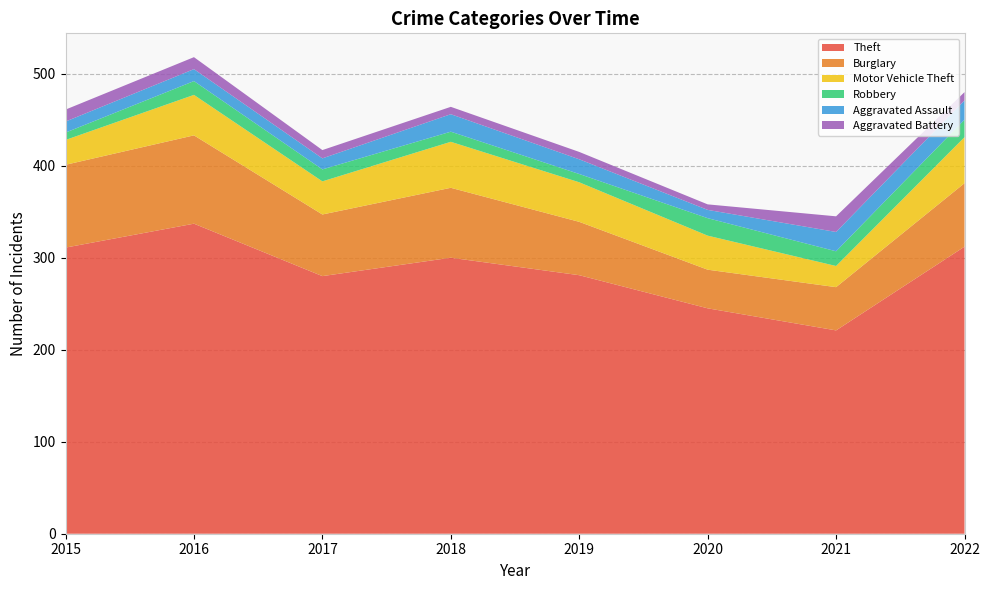

Reading left to right, what are all the values shown in this chart?

Theft: 311	337	280	300	281	245	221	312
Burglary: 90	96	67	76	58	42	47	69
Motor Vehicle Theft: 27	44	36	50	43	37	23	50
Robbery: 8	15	13	11	9	19	16	19
Aggravated Assault: 12	13	12	19	16	9	21	21
Aggravated Battery: 13	13	9	8	8	6	17	9